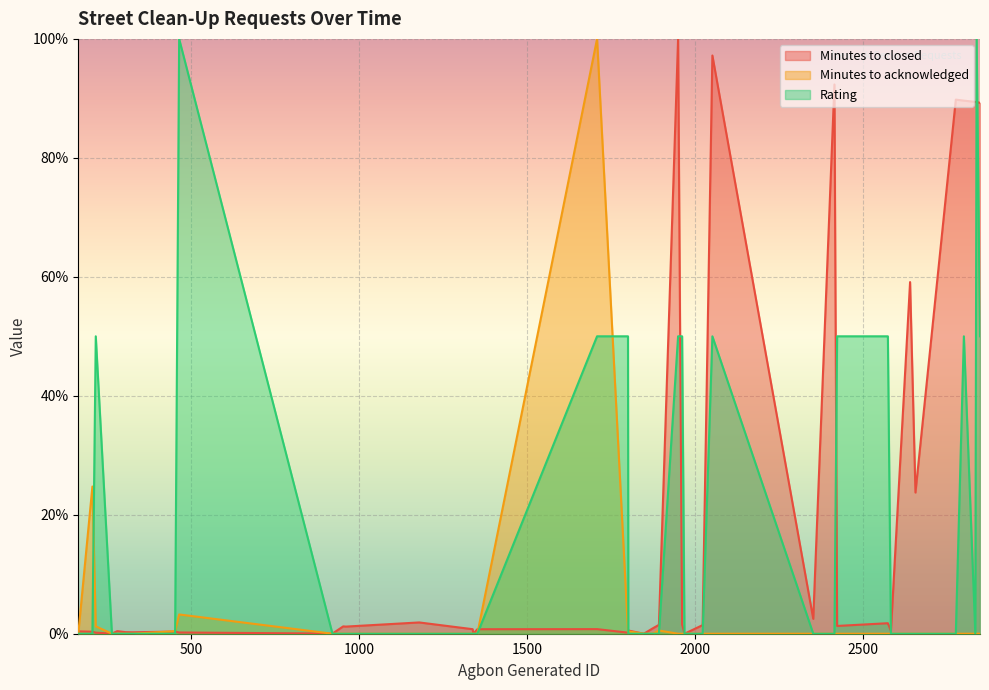

Which has a higher value, 1892 or 2051?

2051